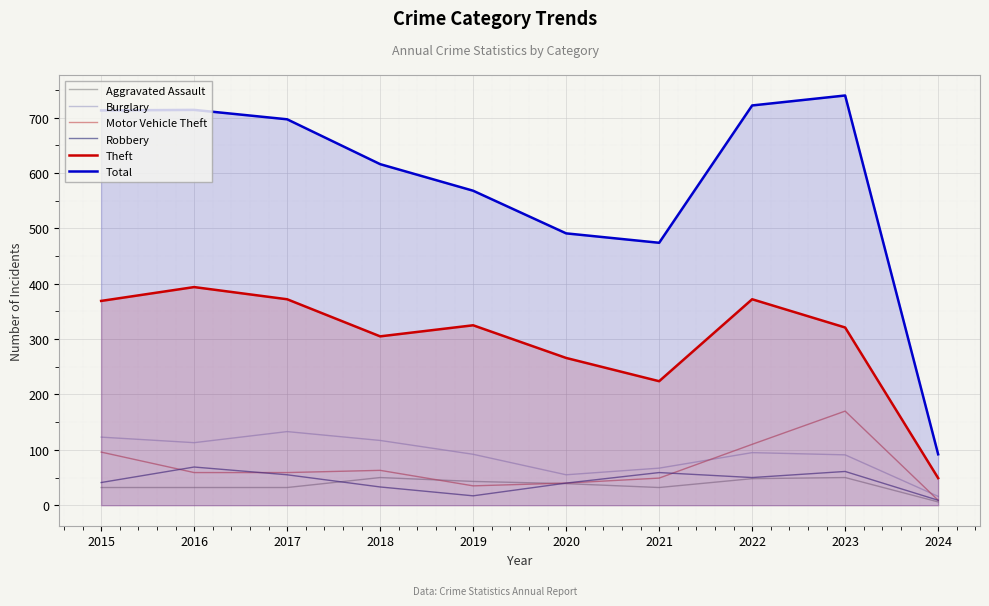

What is the difference between the maximum and minimum values in the Total series?

648